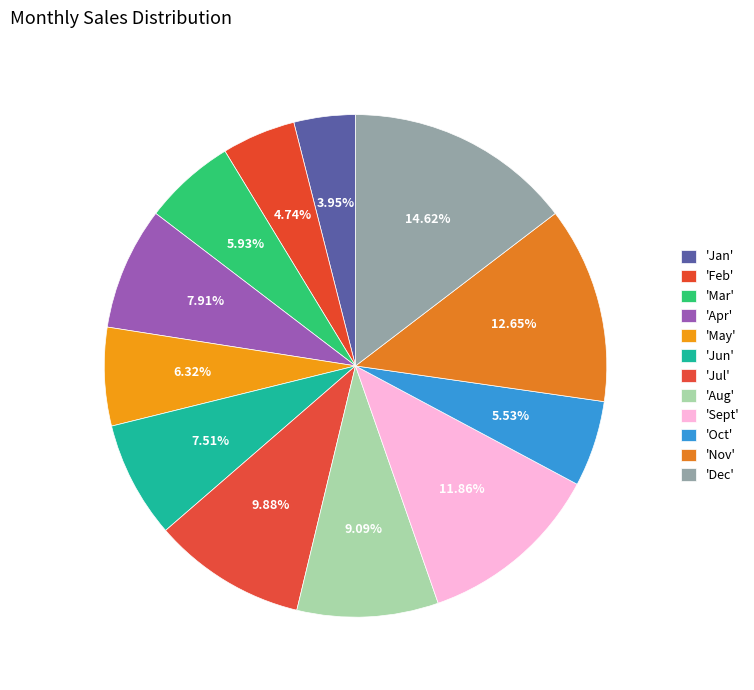

How many slices are in this pie chart?

12